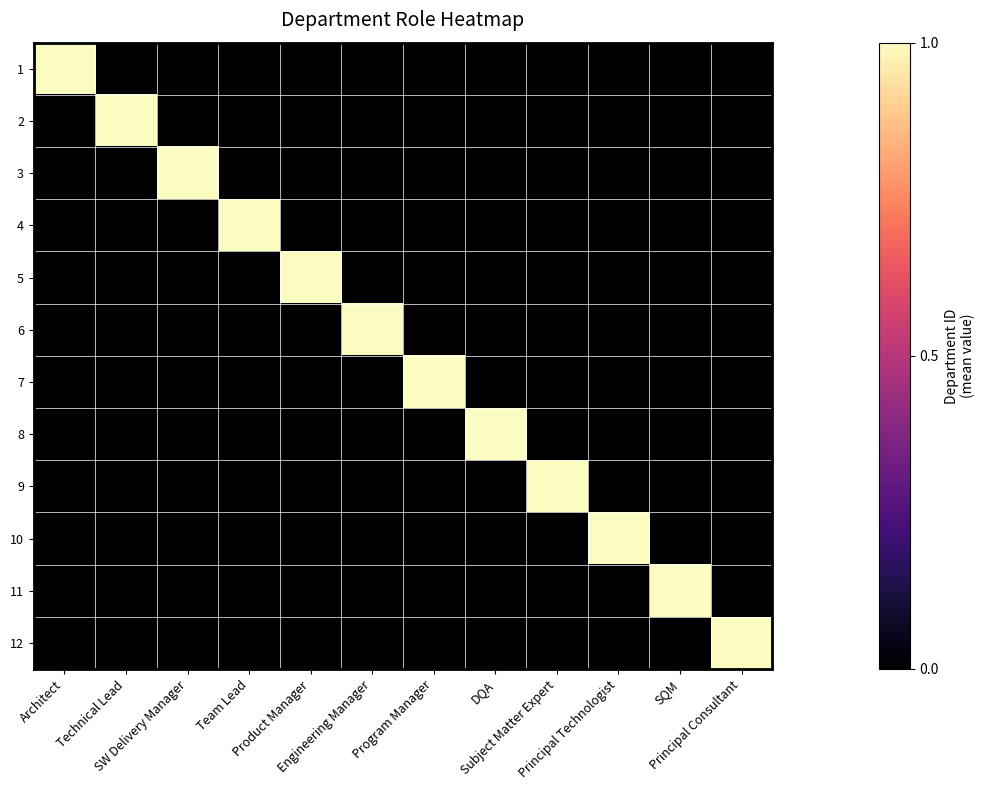

How many series are shown in this chart?

12